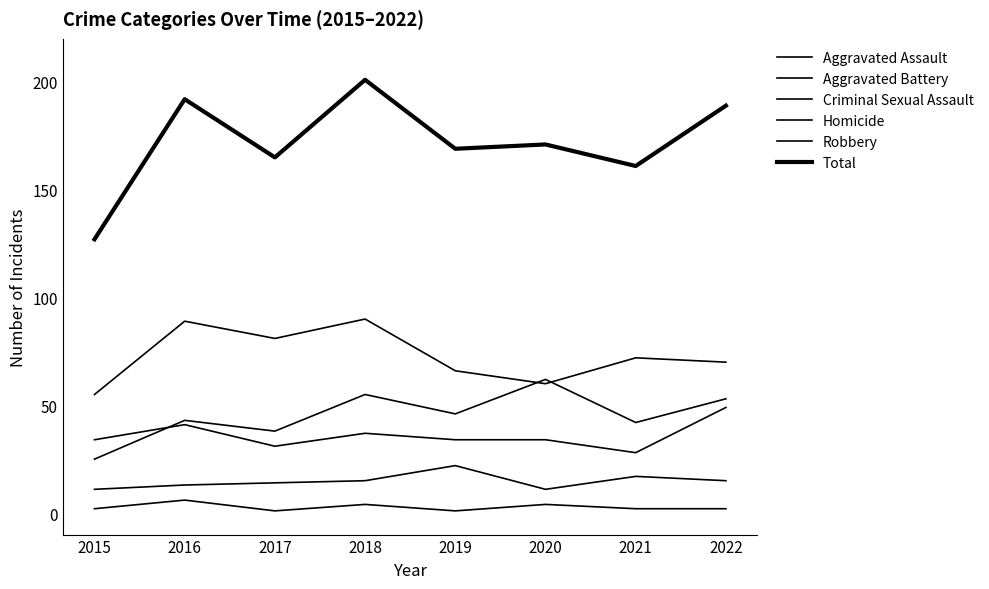

What is the minimum value for Robbery?

55